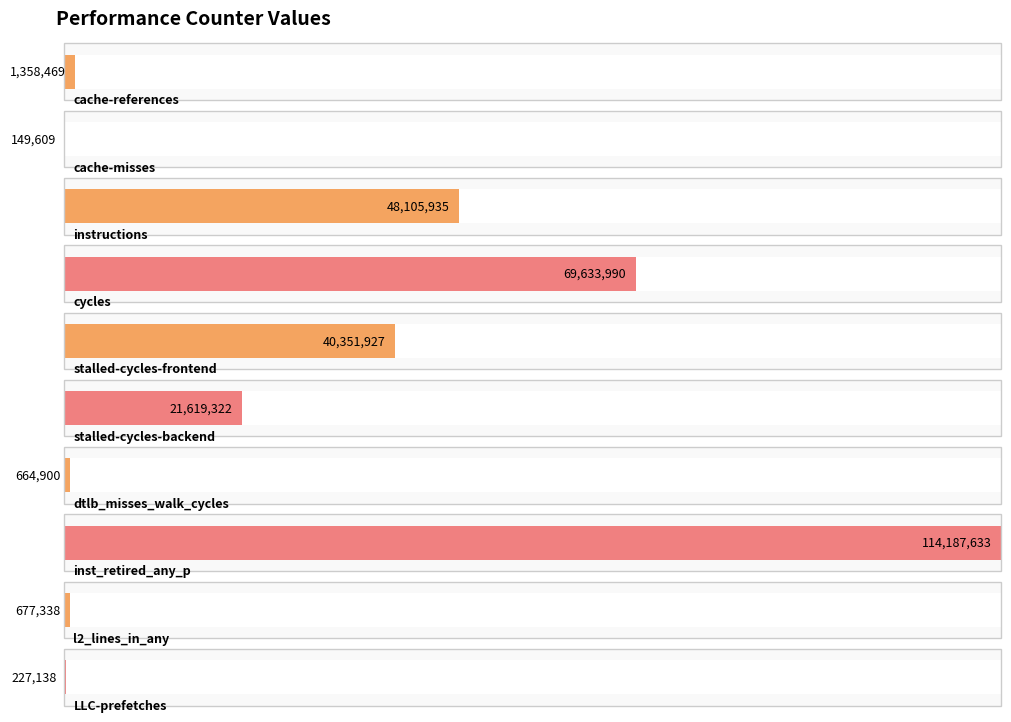

How many series are shown in this chart?

1